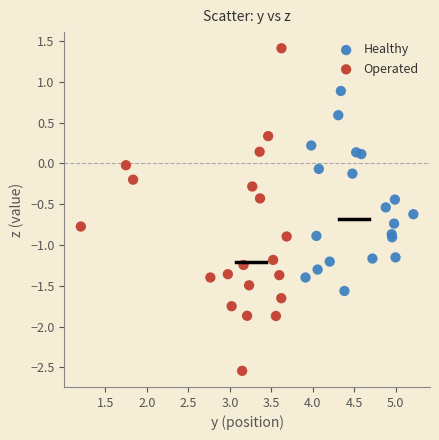

Which series reaches the minimum Y coordinate?

Operated